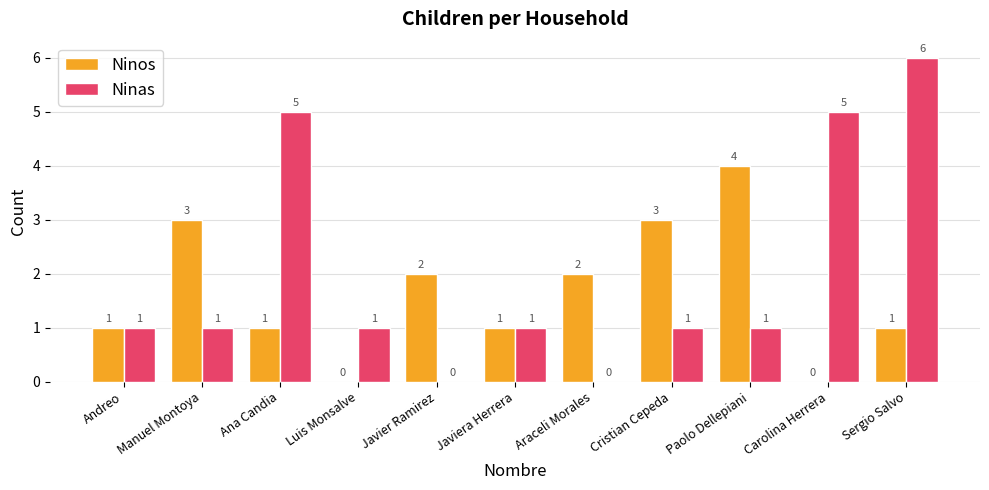

Which series has the largest total across all categories?

Ninas